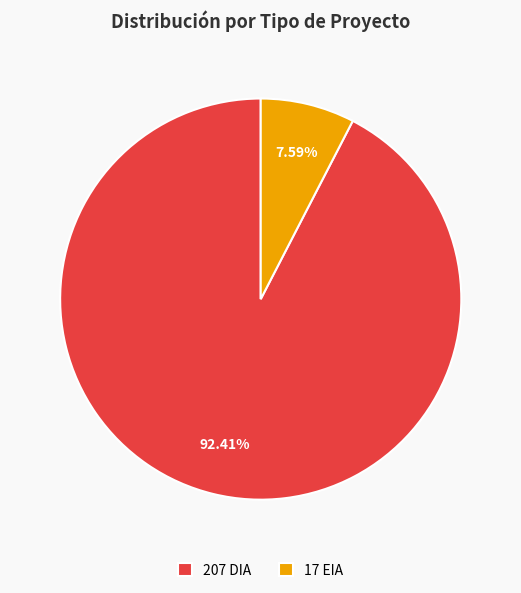

Does any single category account for the majority?

Yes